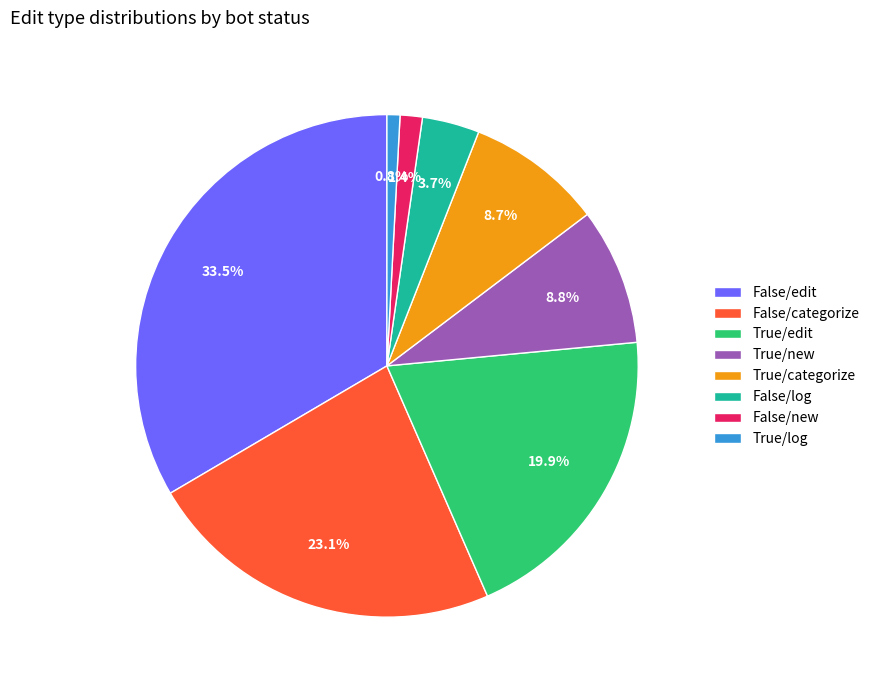

To the nearest percent, what is the average slice percentage?

12%